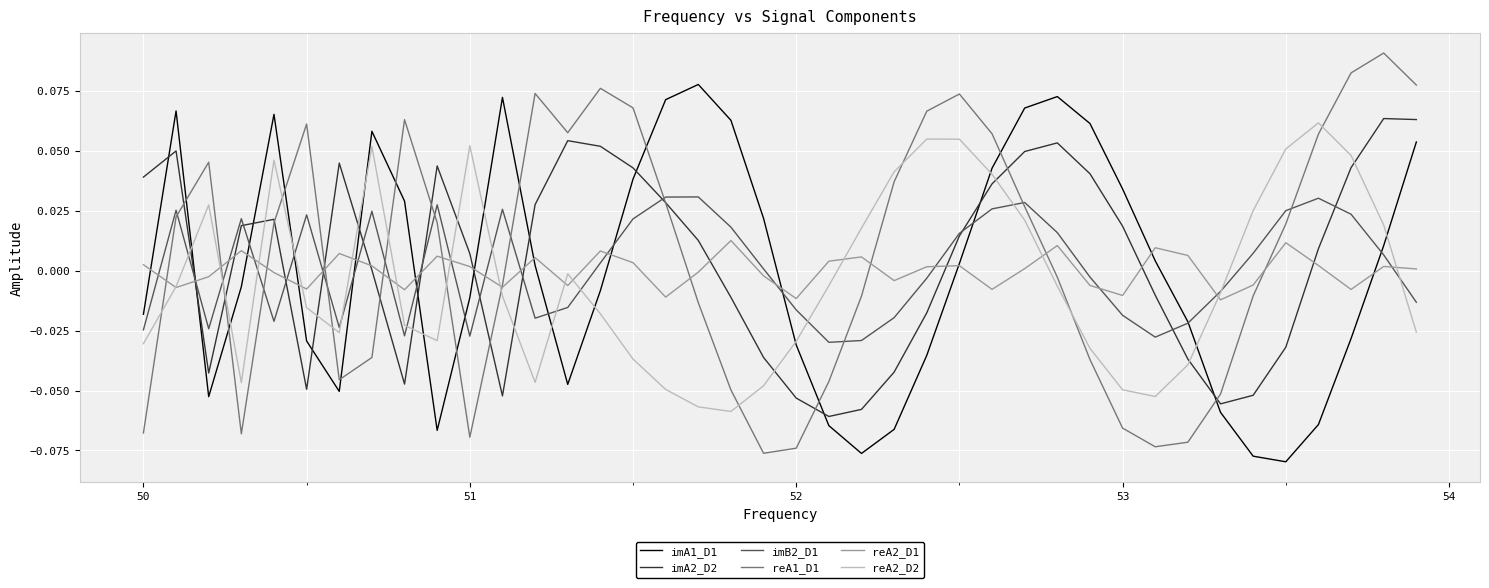

At how many categories does at least one series exceed 0?

38